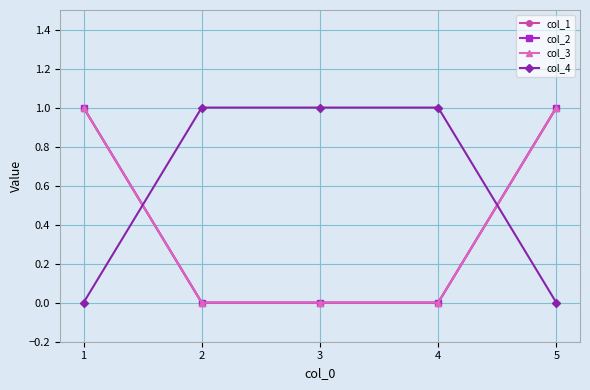

How many intersections are there between col_4 and col_1?

2